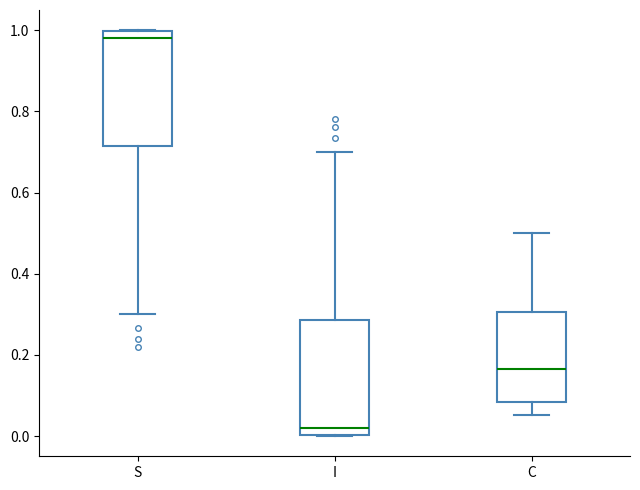

Which box's median line is the highest?

S